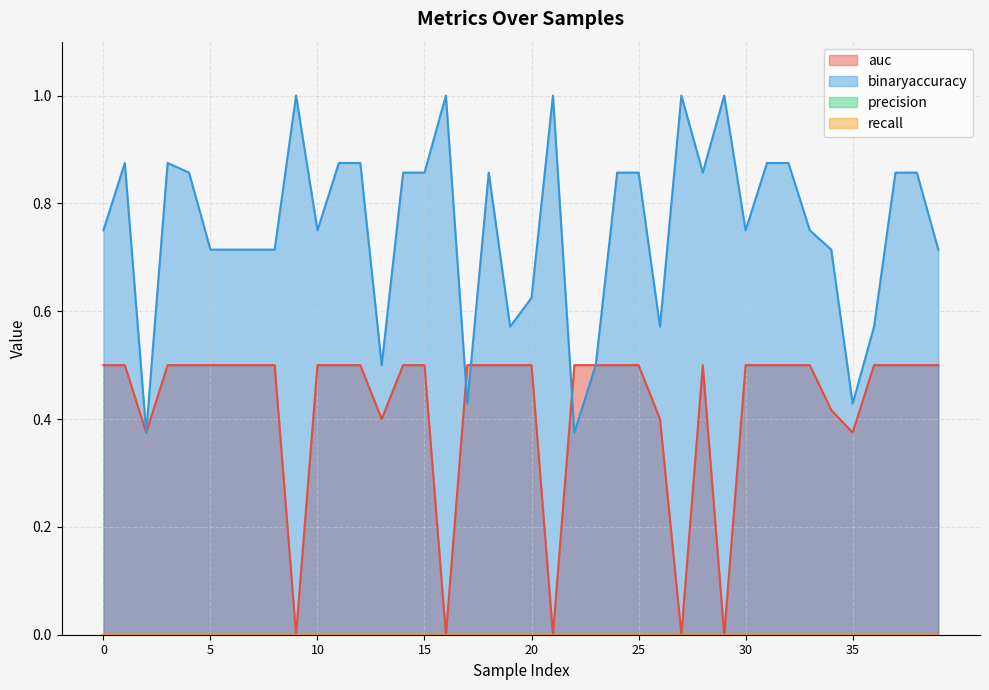

What is the difference between the maximum and minimum values in the binaryaccuracy series?

0.6